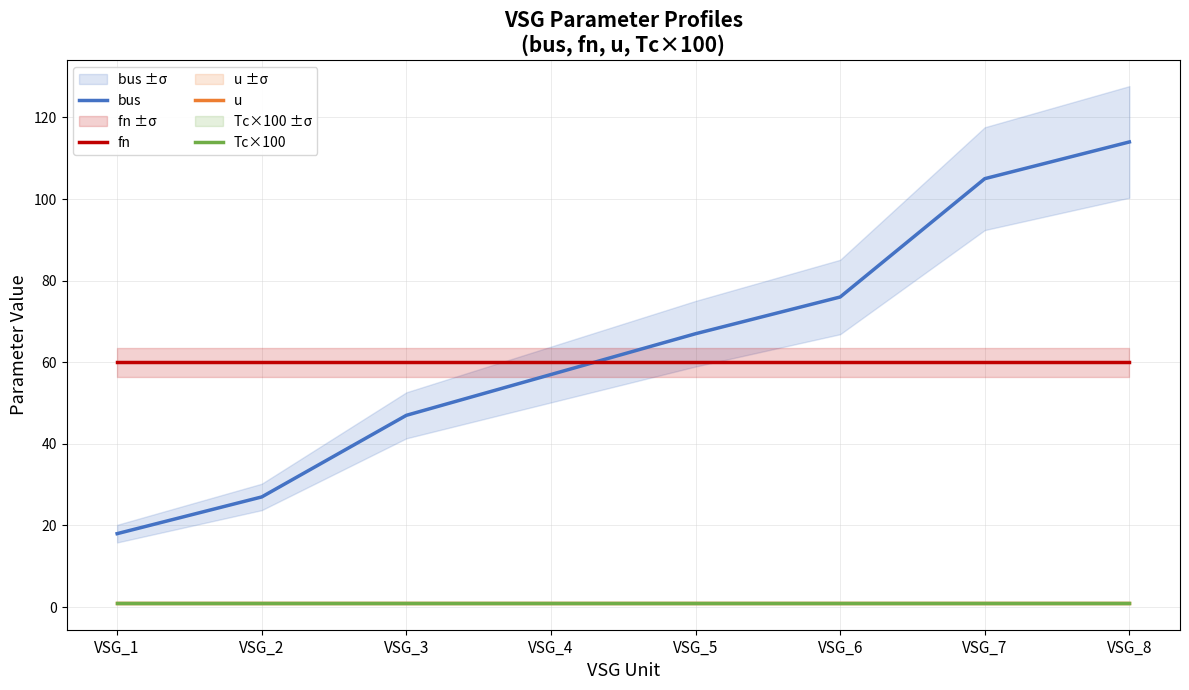

Reading right to left, list all the values displayed in this chart.

bus: VSG_8=114	VSG_7=105	VSG_6=76	VSG_5=67	VSG_4=57	VSG_3=47	VSG_2=27	VSG_1=18
fn: VSG_8=60	VSG_7=60	VSG_6=60	VSG_5=60	VSG_4=60	VSG_3=60	VSG_2=60	VSG_1=60
u: VSG_8=1	VSG_7=1	VSG_6=1	VSG_5=1	VSG_4=1	VSG_3=1	VSG_2=1	VSG_1=1
Tc×100: VSG_8=1	VSG_7=1	VSG_6=1	VSG_5=1	VSG_4=1	VSG_3=1	VSG_2=1	VSG_1=1